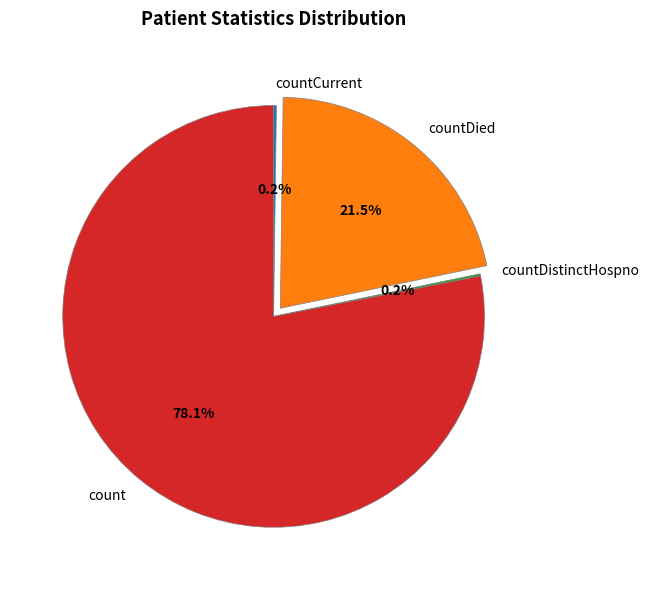

What portion of the pie excludes countDied?

78.5%